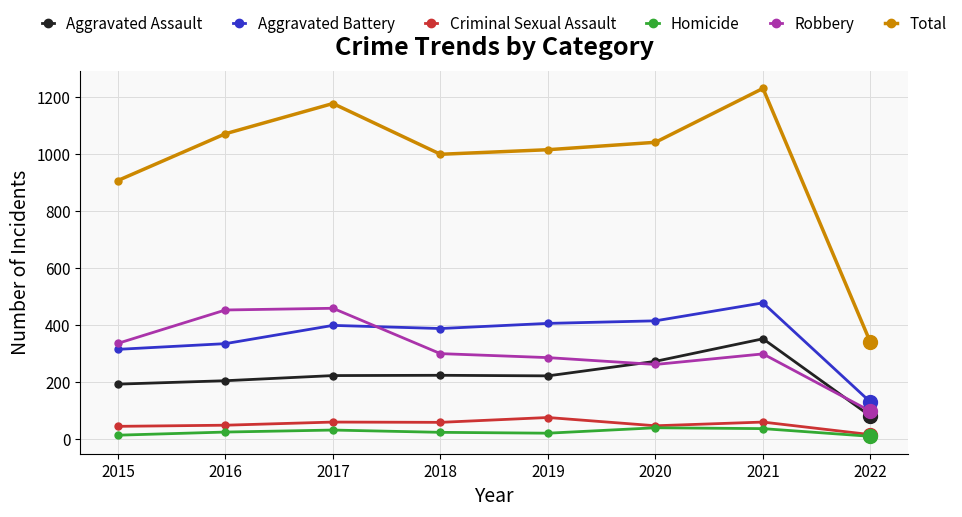

True or false: Aggravated Battery and Aggravated Assault cross at least once.

False